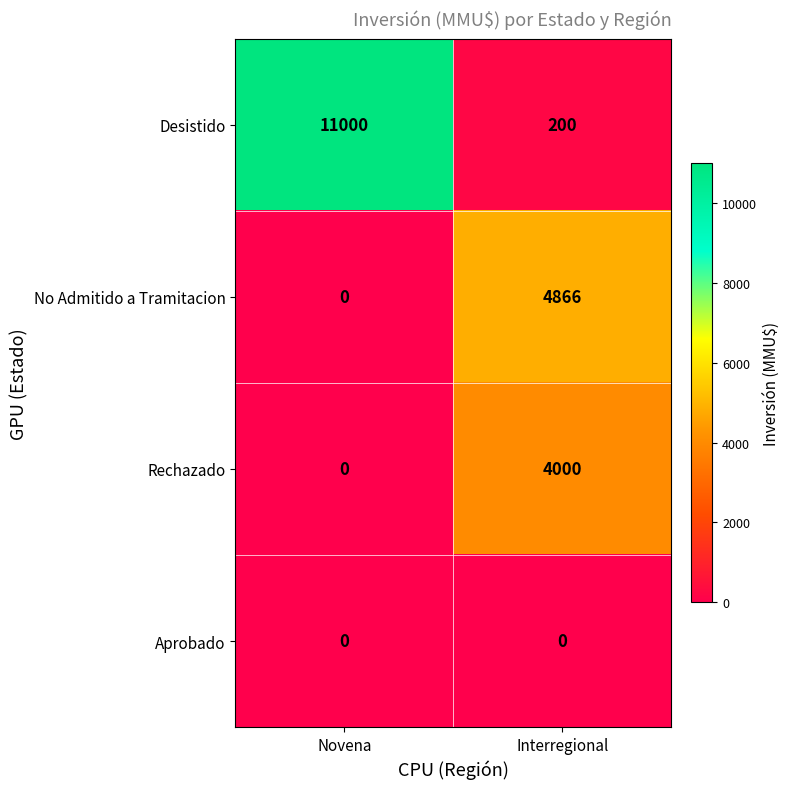

Reading left to right, list all the values displayed in this chart.

Desistido: 11000	200
No Admitido a Tramitacion: 0	4866
Rechazado: 0	4000
Aprobado: 0	0